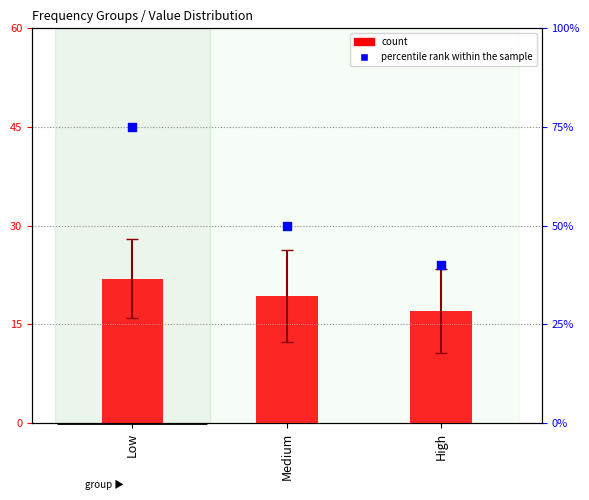

What are all the series names shown in the legend?

count, percentile rank within the sample